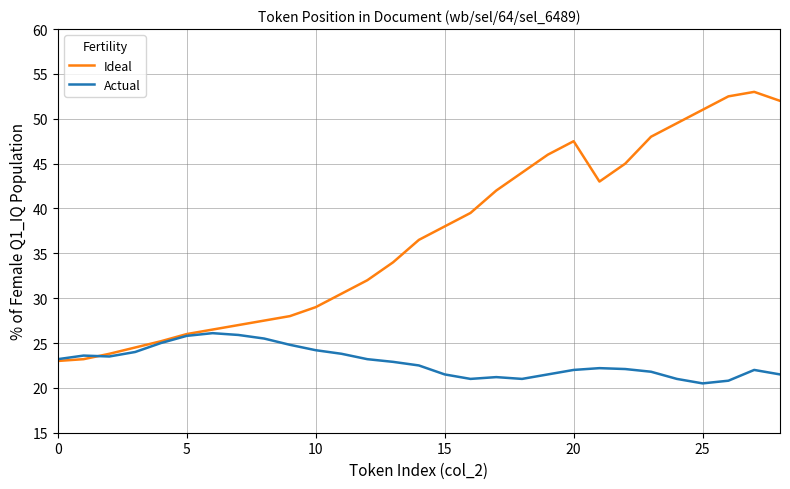

What is the sum of all Ideal values?

1067.7